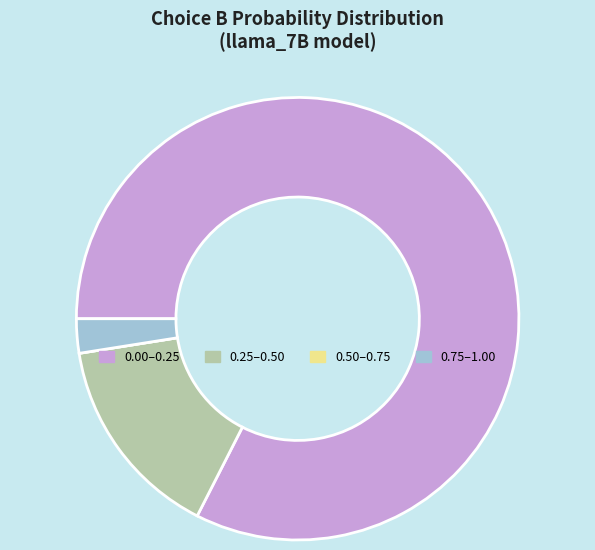

Is the sum of 0.00–0.25 and 0.75–1.00 greater than half?

Yes